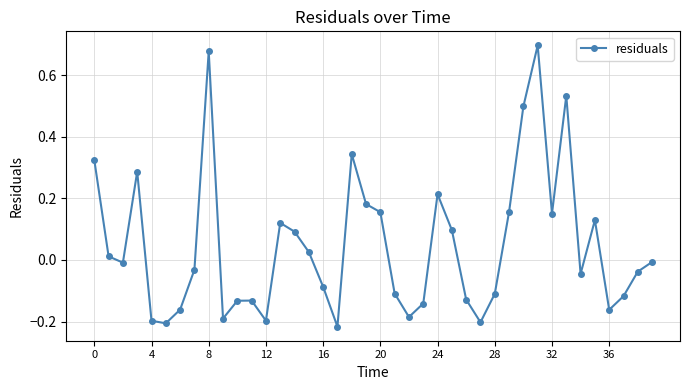

What is the difference between the second highest and second lowest values?

0.9